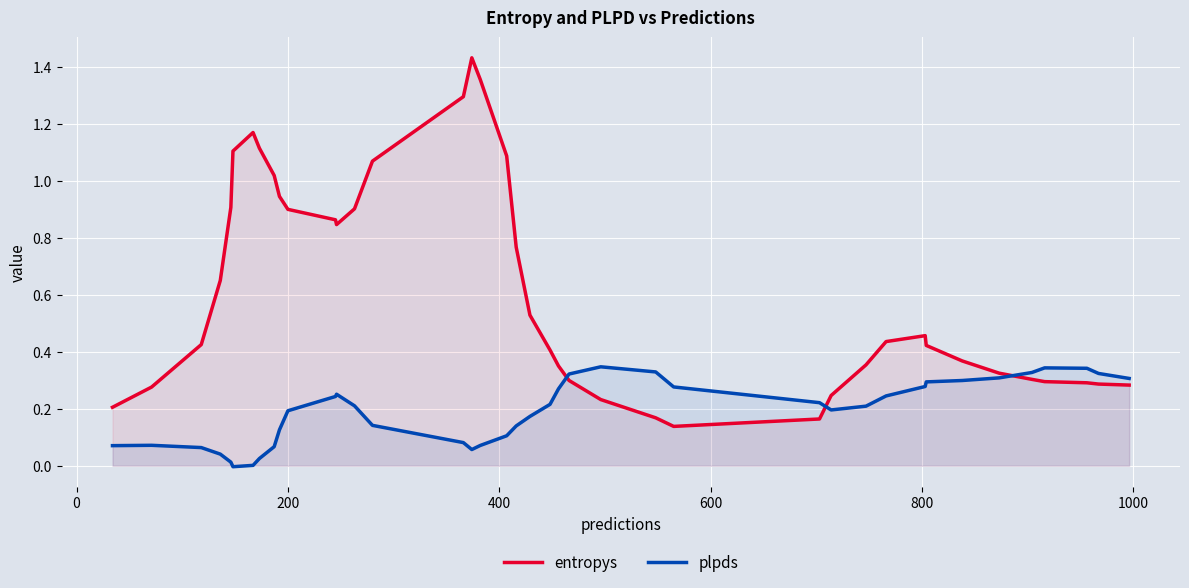

Which series has the largest total across all categories?

entropys